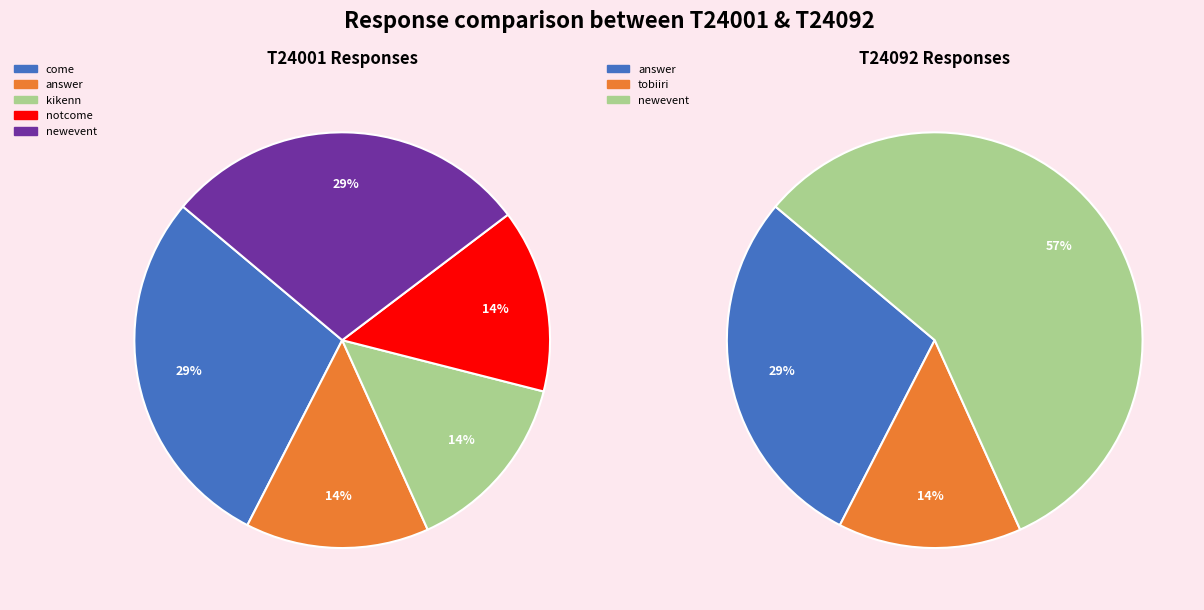

Does T24092 represent more than half of the total?

No